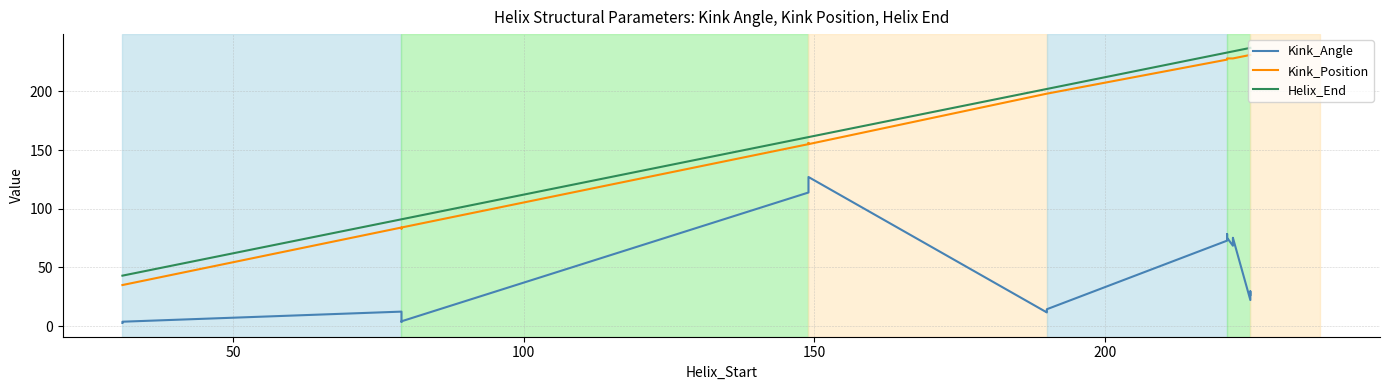

Does the chart display data point markers on the line(s)?

No